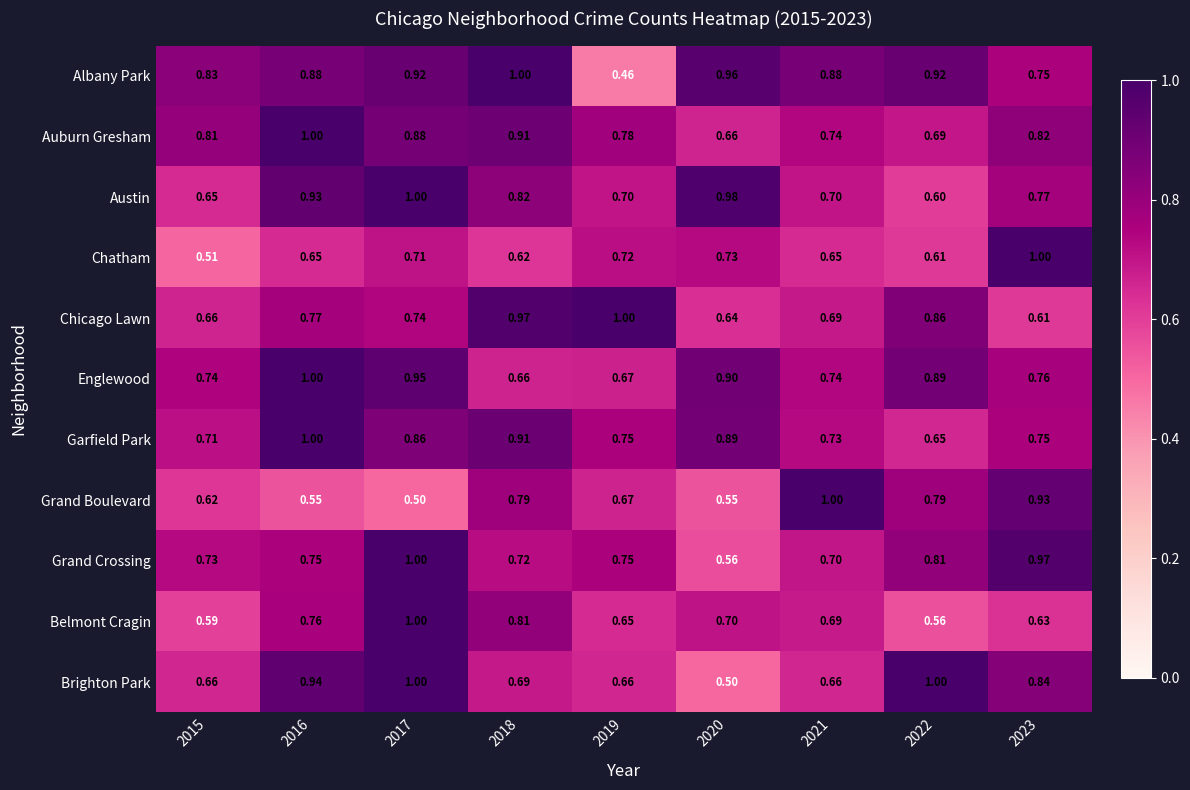

Which series changed the most between 2019 and 2022?

Albany Park